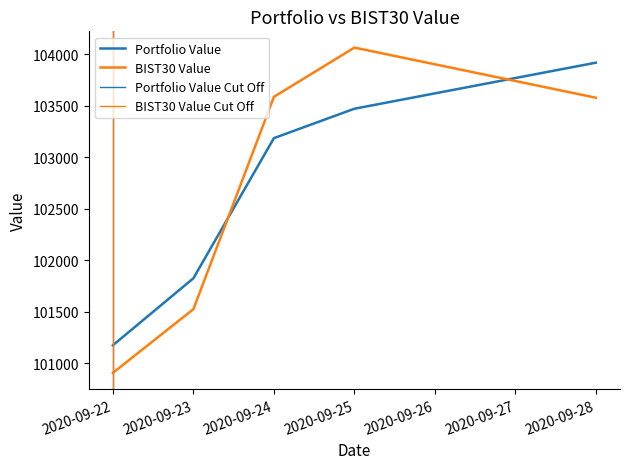

What is the difference between the highest and lowest values at 2020-09-28?

339.9